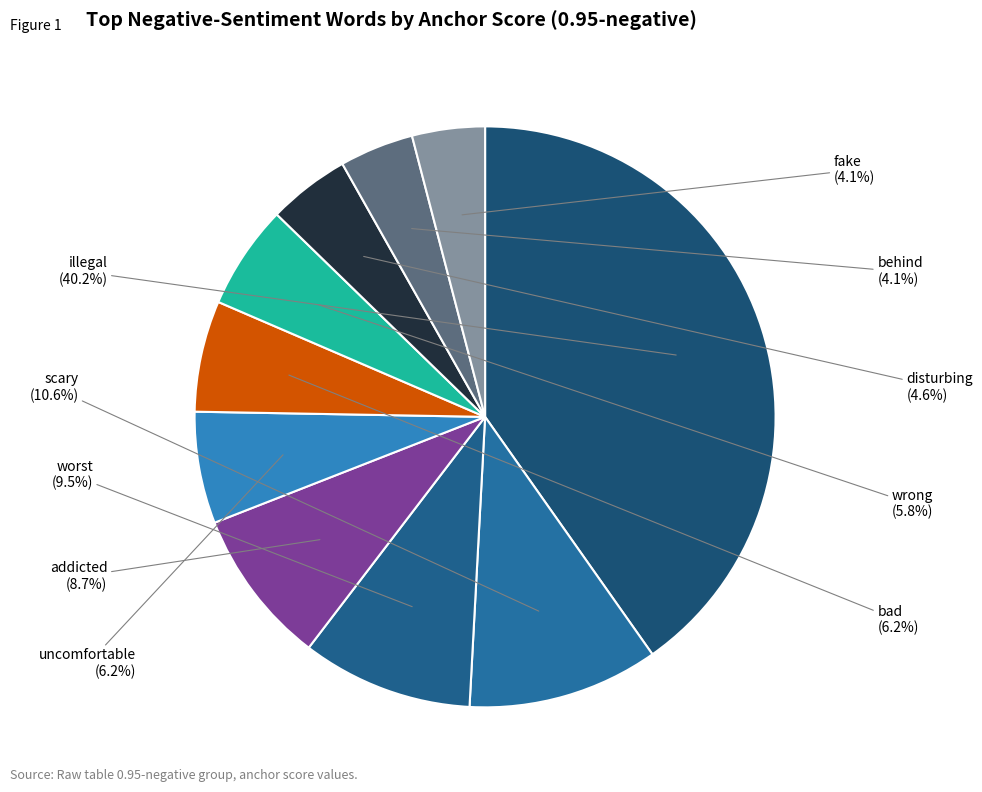

Which slice is the largest?

illegal